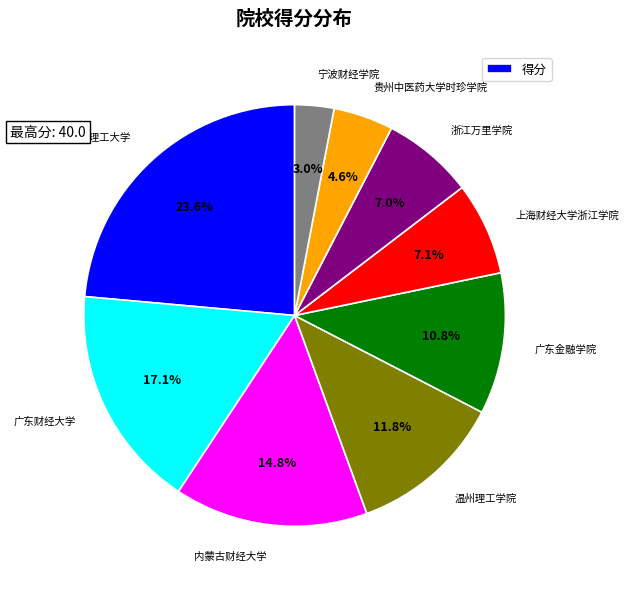

To the nearest percent, what is the difference between the largest and smallest slice percentages?

21%